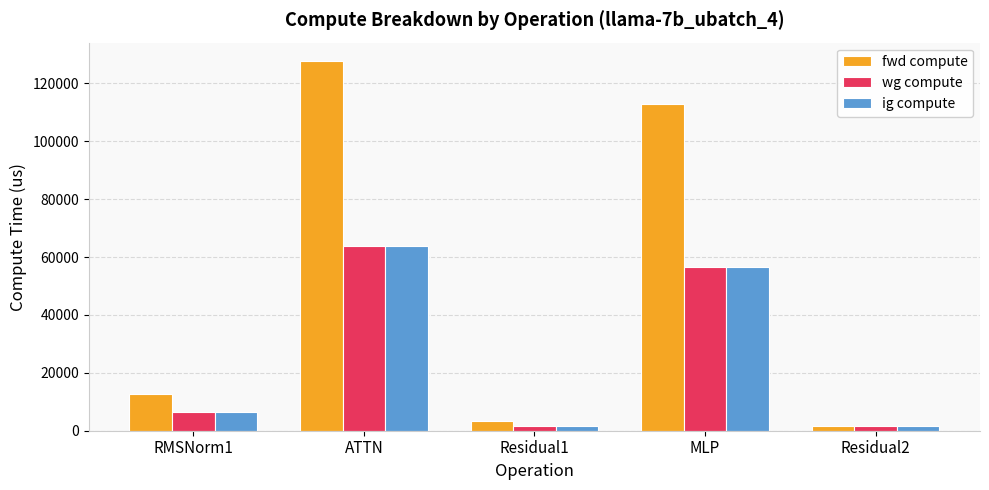

Read the fwd compute value at ATTN.

127706.6